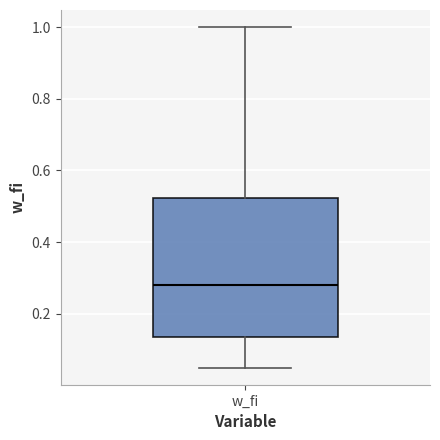

Read this box plot against the y-axis: the position of the median line, the range covered by the box, and the ends of both whiskers. The values are not printed on the chart, so give them approximately, as read against the axis.

median 0.28, box 0.14 to 0.52, whiskers 0.06 to 1.00